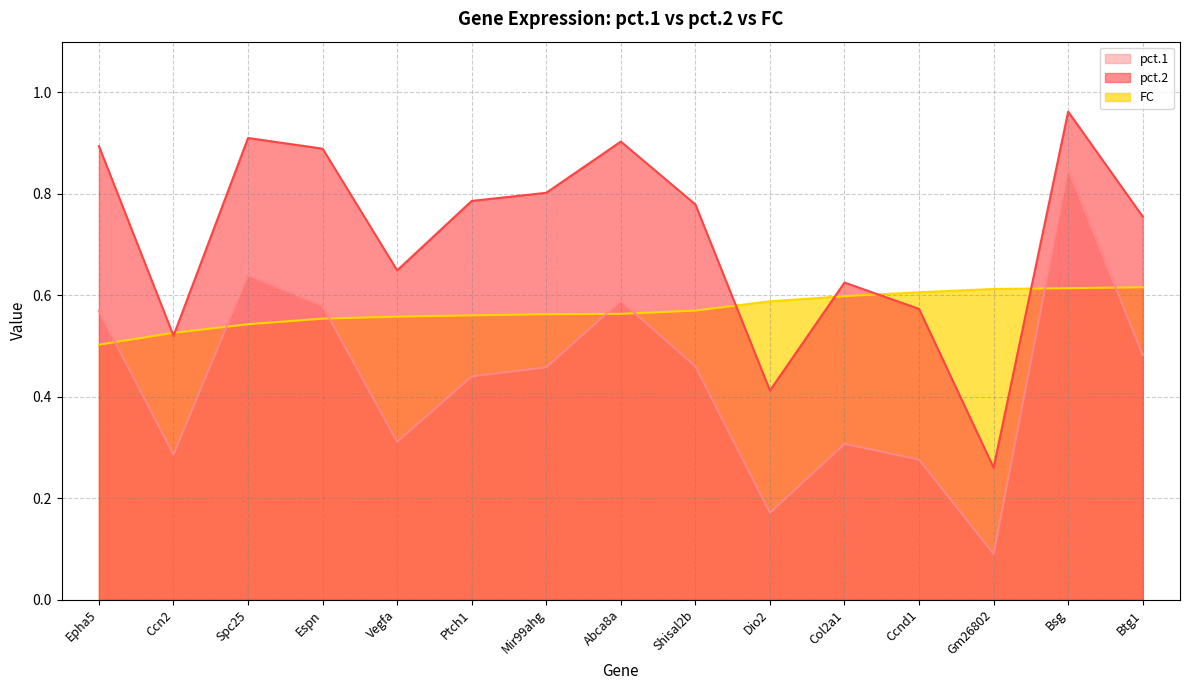

Rank the categories by pct.1 value from lowest to highest.

Gm26802, Dio2, Ccnd1, Ccn2, Col2a1, Vegfa, Ptch1, Mir99ahg, Shisal2b, Btg1, Epha5, Espn, Abca8a, Spc25, Bsg